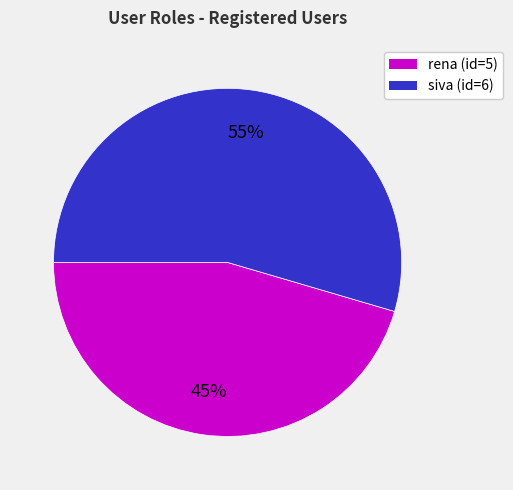

Is there a majority slice in this chart?

Yes